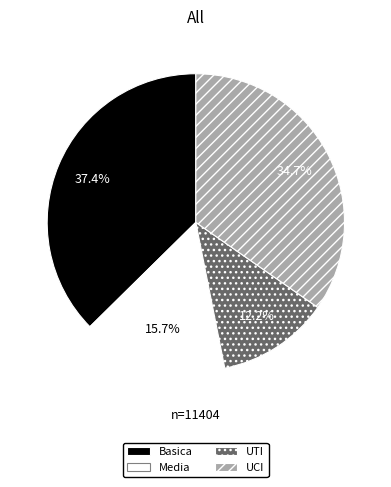

To the nearest percent, what is the difference between the largest and smallest slice percentages?

25%